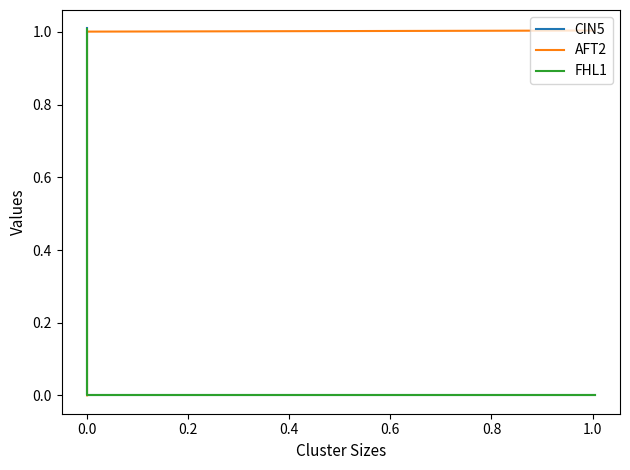

Is this an area chart (filled region under the line)?

No